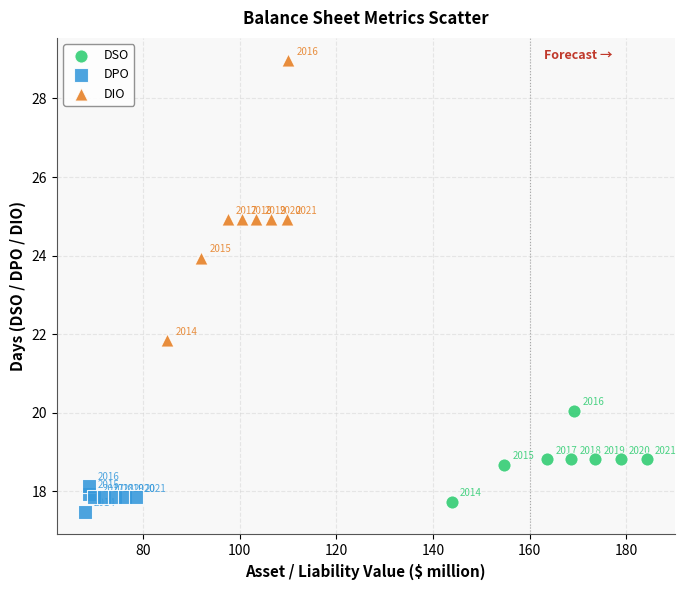

Which series has the largest Y range (max minus min)?

DIO